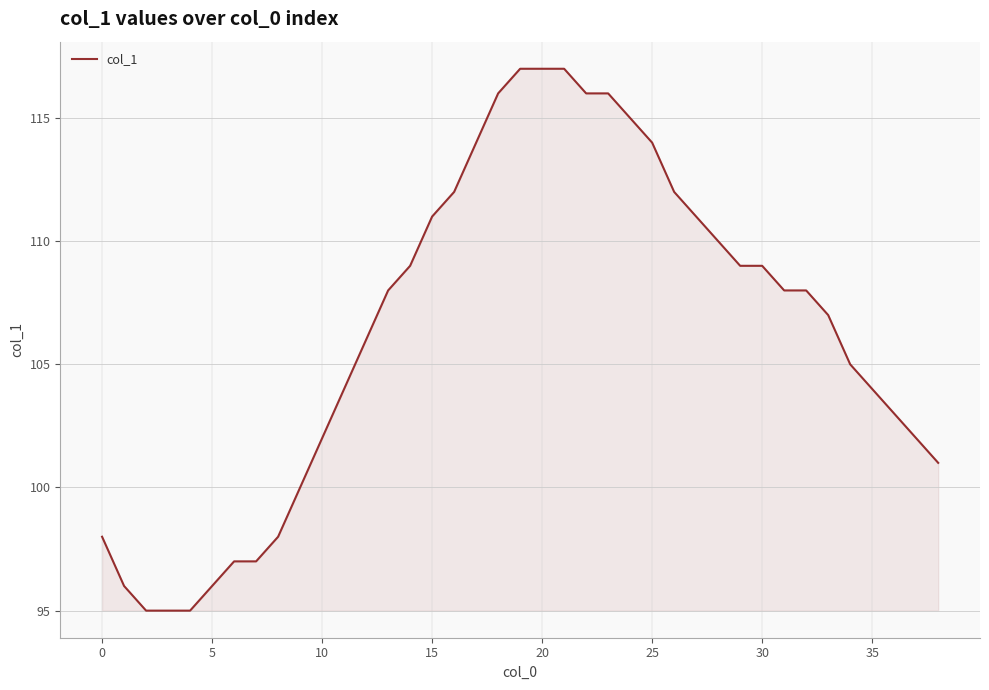

What is the smallest value displayed?

95